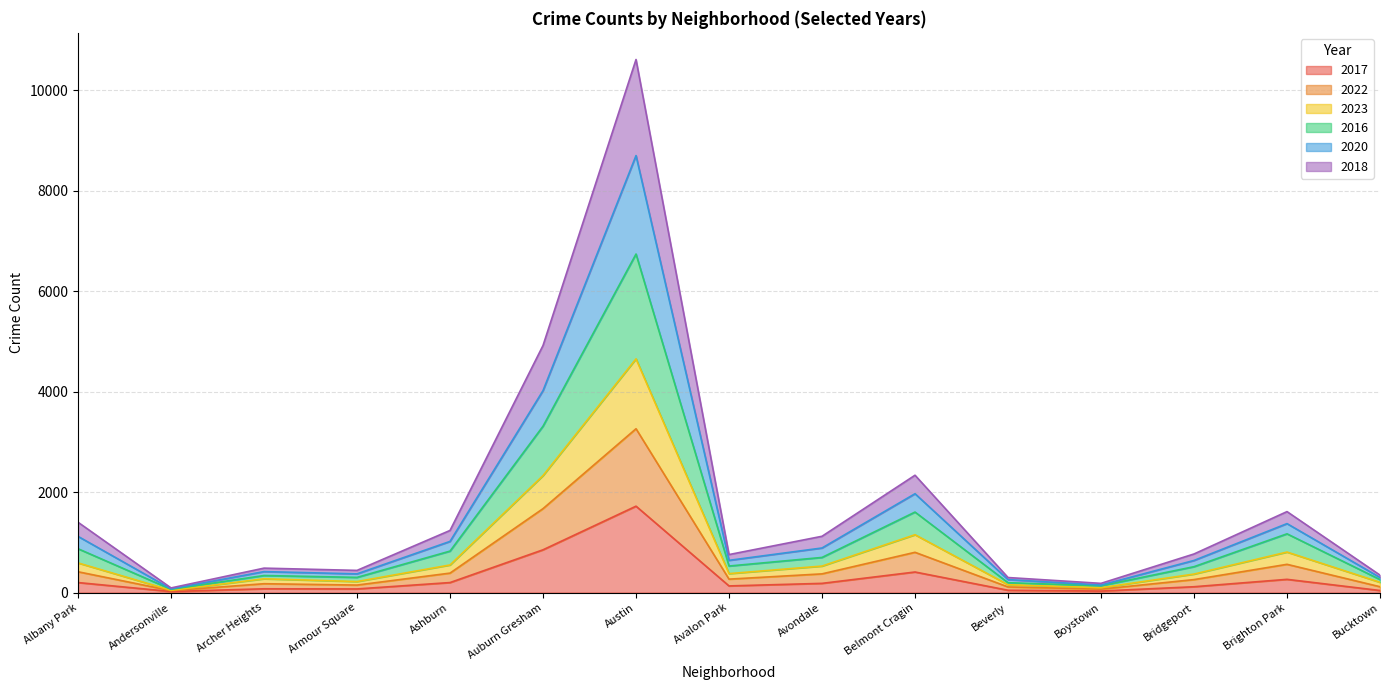

Rank the categories by 2023 value from lowest to highest.

Andersonville, Boystown, Beverly, Bucktown, Armour Square, Archer Heights, Bridgeport, Avalon Park, Avondale, Ashburn, Albany Park, Brighton Park, Belmont Cragin, Auburn Gresham, Austin